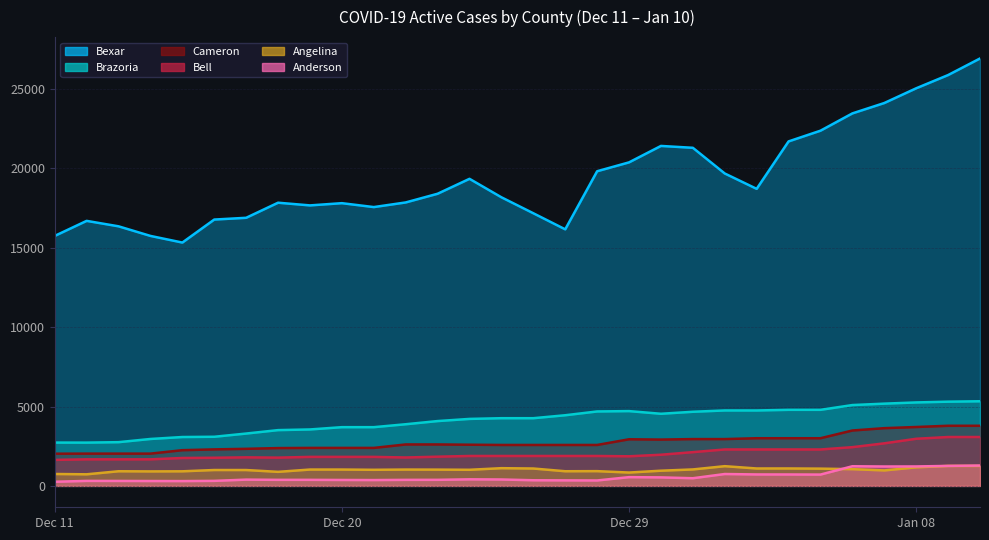

What is the smallest value displayed?

349